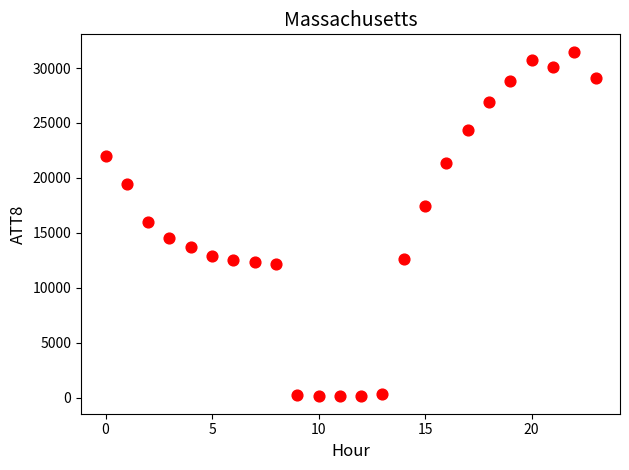

What is the range of Y values (max minus min)?

31400